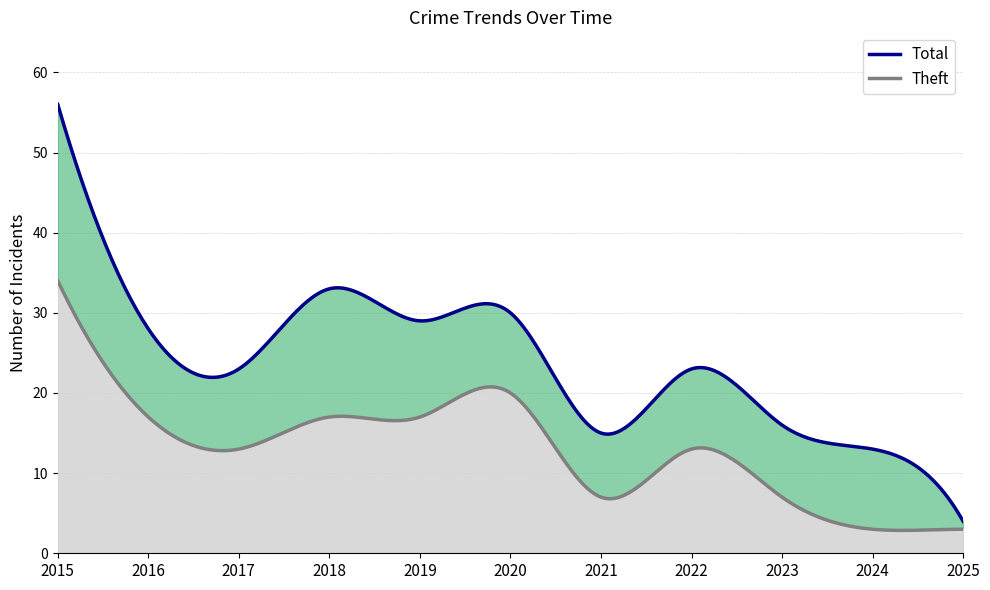

At 2017, list the series in order from largest to smallest.

Total, Theft